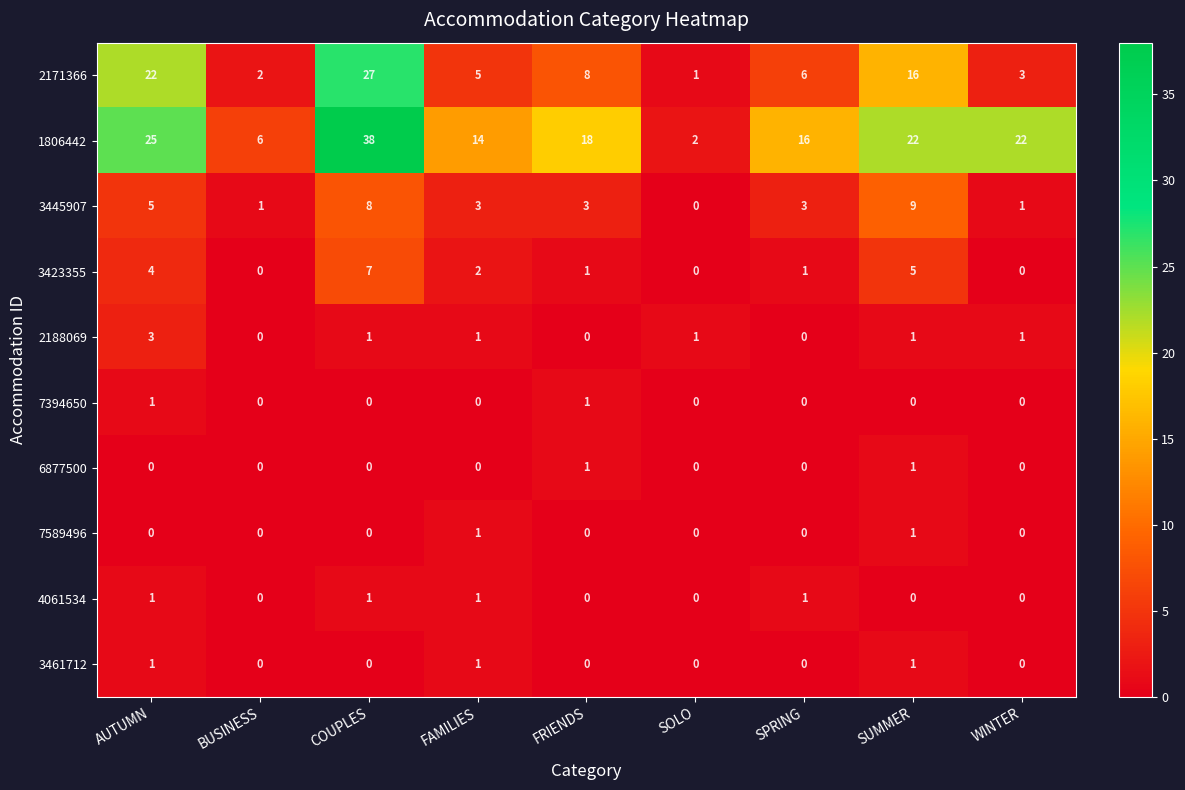

What is the difference between the highest and lowest values at WINTER?

22